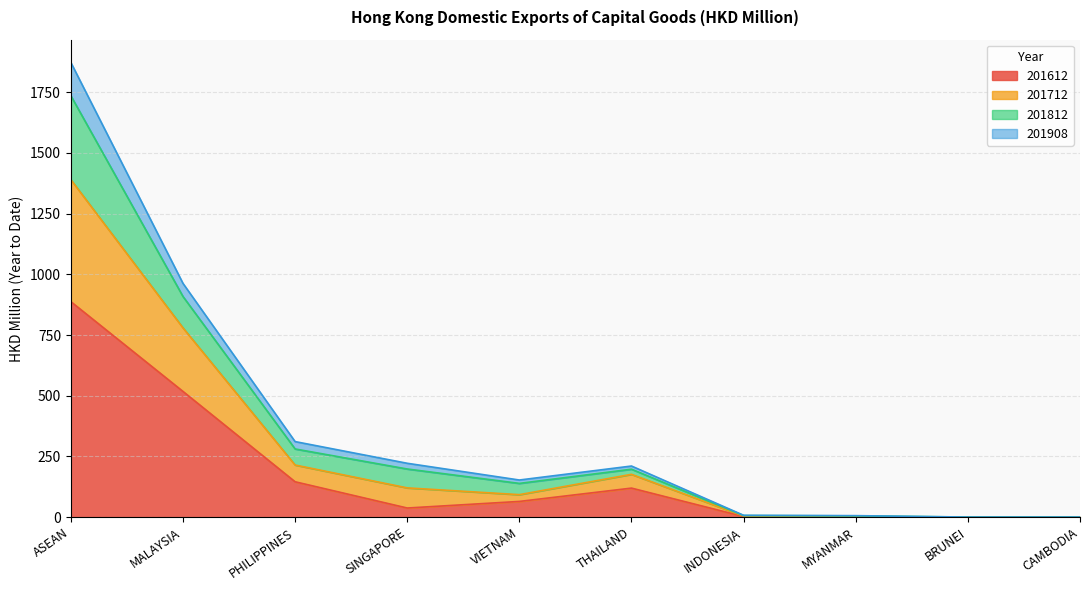

At which category is the sum across all series the highest?

ASEAN